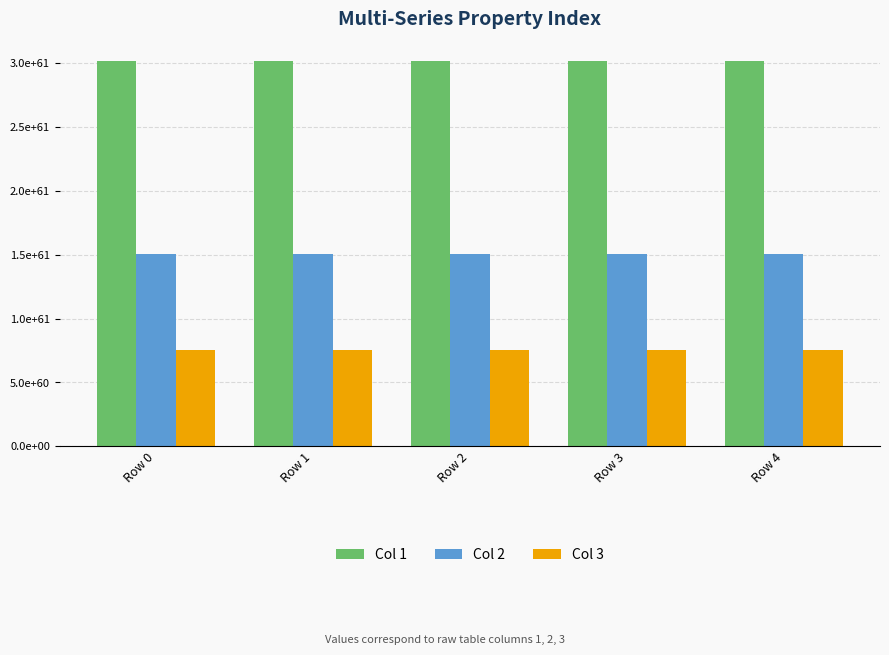

What is the average value of the Col 1 series?

30185040456939953923379515070812536173008346692259625811574784